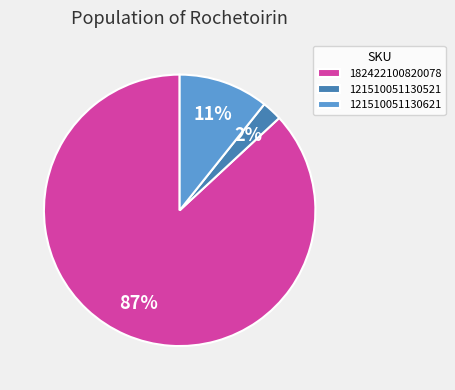

The 121510051130621 slice represents 1% of the pie. True or false?

False